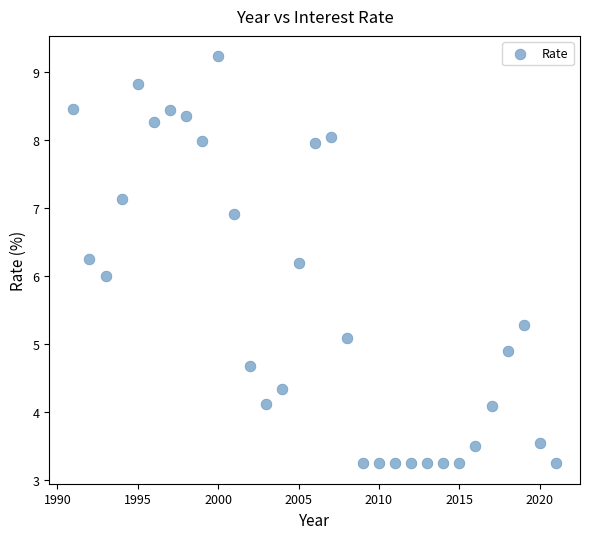

What is the range of X values (max minus min)?

30.0